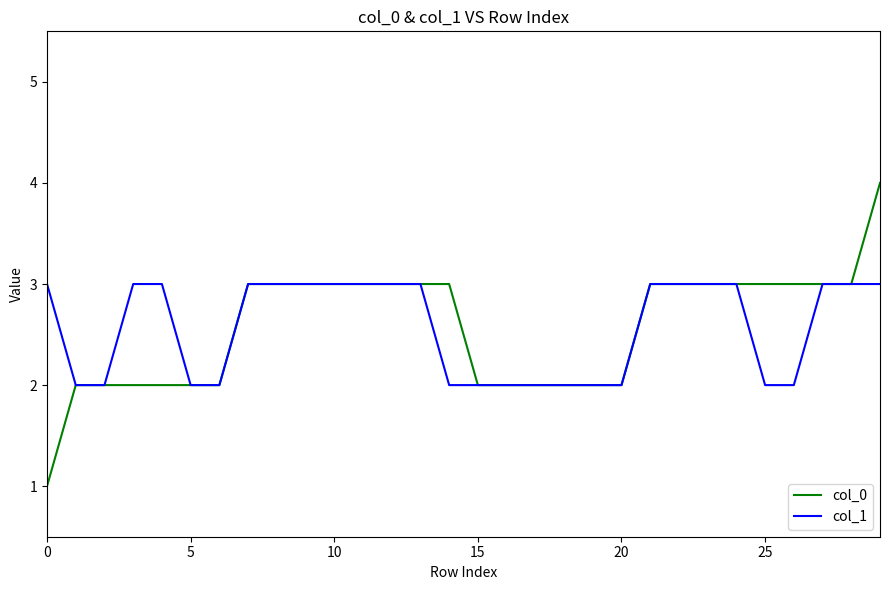

Rank the series by their maximum value, from highest to lowest.

col_0, col_1